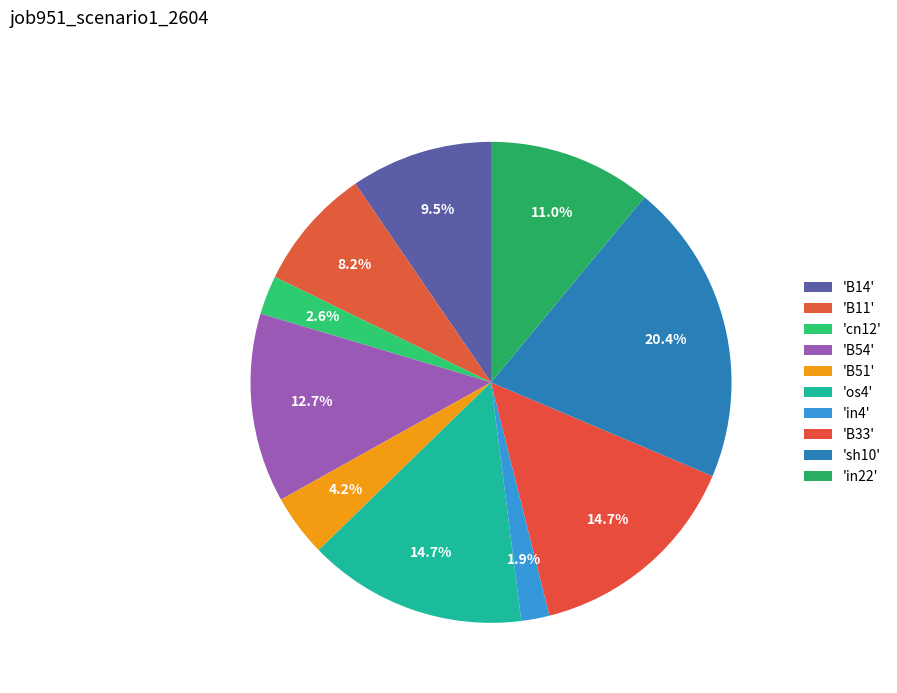

Is there any slice that represents more than half of the pie?

No